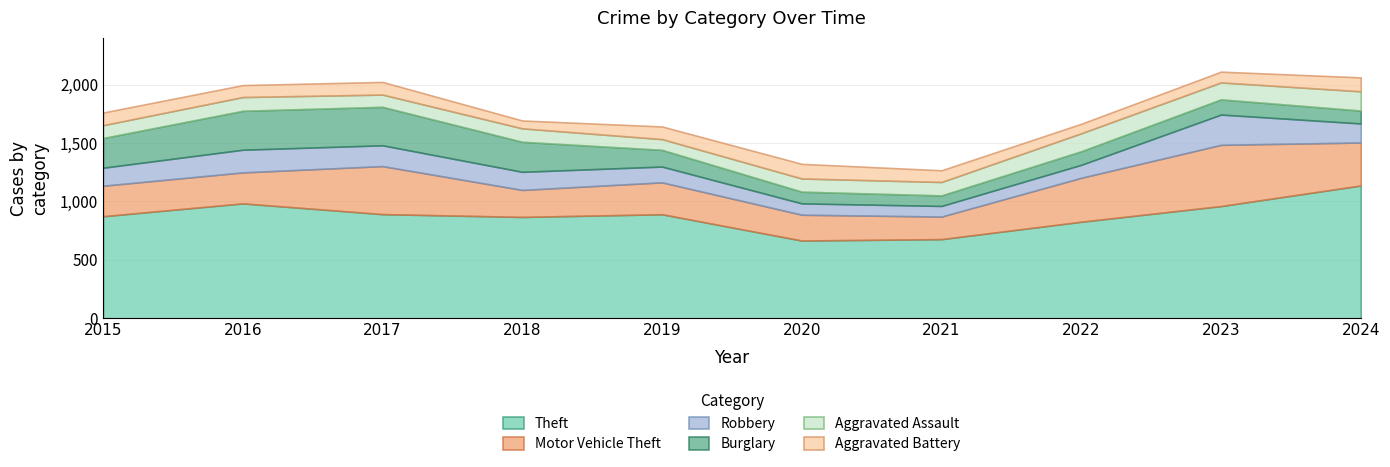

Which series has the largest range (max minus min)?

Theft